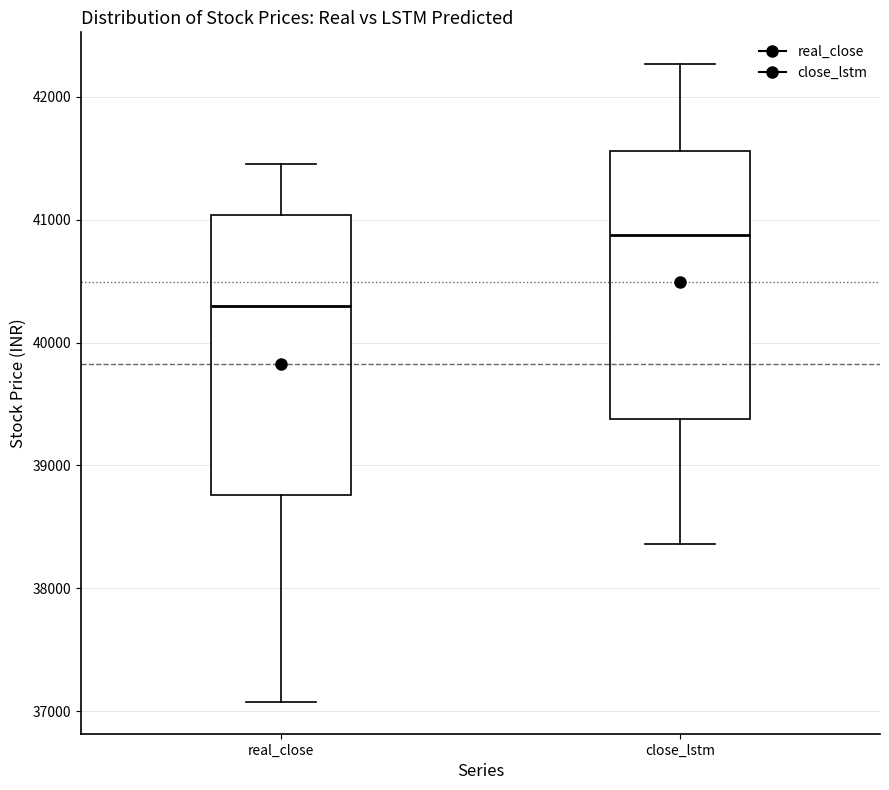

Reading left to right, transcribe this box plot: for each box, give where its median line is, the range the box spans, and where its two whiskers end, as read against the y-axis. The values are not printed on the chart, so give them approximately, as read against the axis.

real_close: median 40300, box 38800 to 41000, whiskers 37100 to 41500
close_lstm: median 40900, box 39400 to 41600, whiskers 38400 to 42300